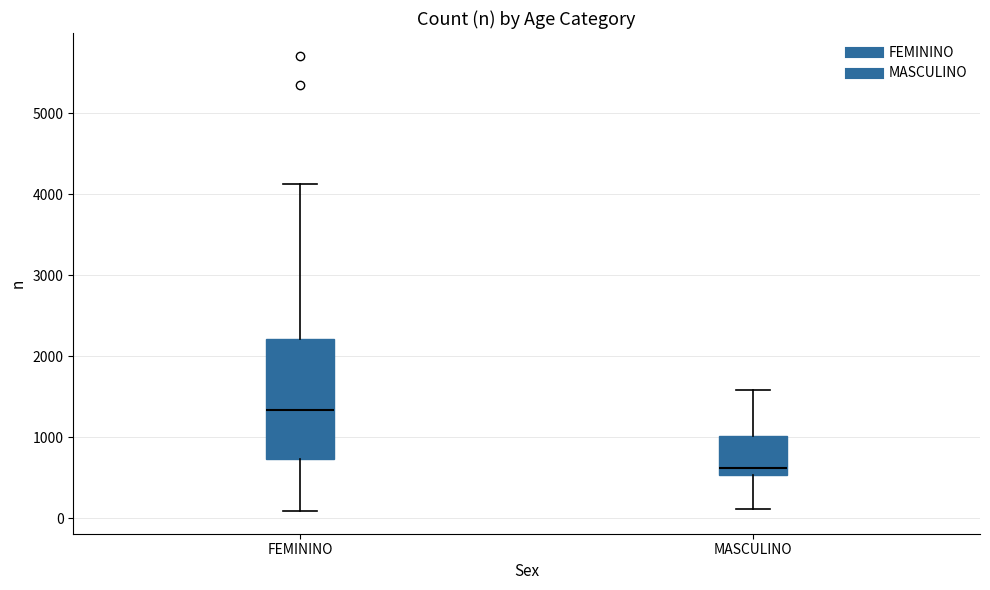

Reading left to right, read every box against the y-axis: the position of its median line, the range the box covers, and the ends of its whiskers. The values are not printed on the chart, so give them approximately, as read against the axis.

FEMININO: median 1300, box 700 to 2200, whiskers 100 to 4100
MASCULINO: median 600, box 500 to 1000, whiskers 100 to 1600